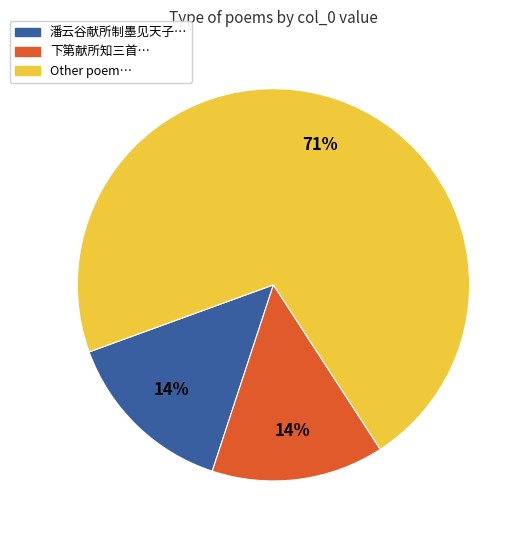

Is there any slice that represents more than half of the pie?

Yes